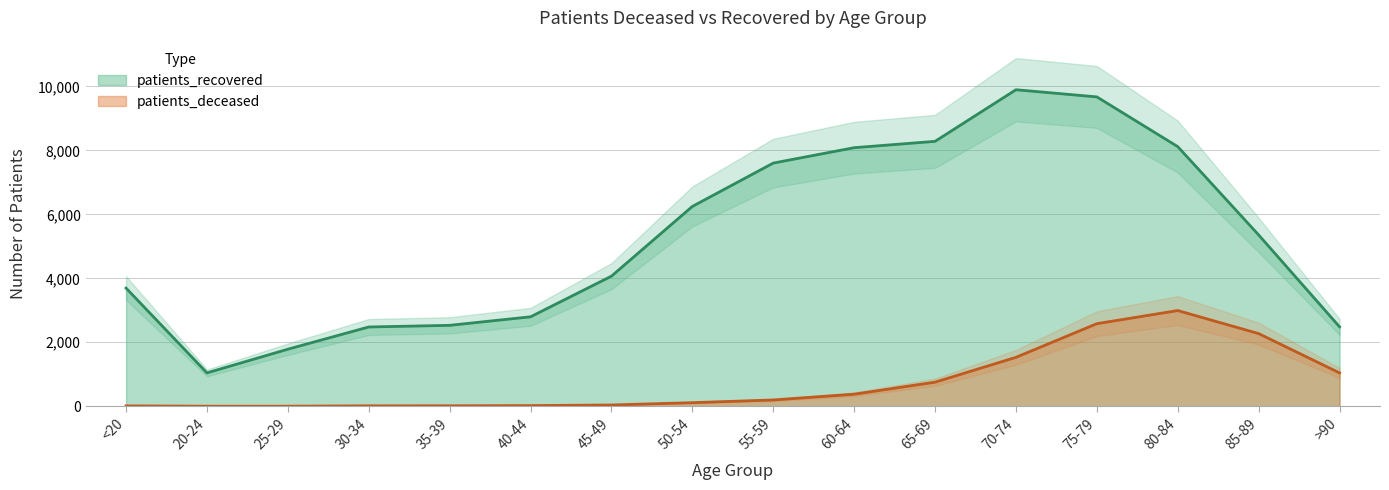

What is the smallest value displayed?

3